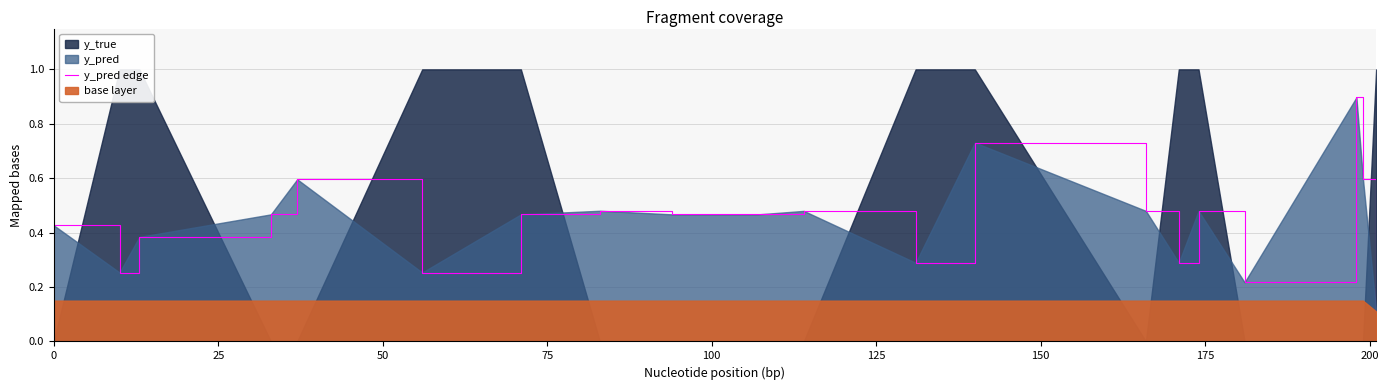

What is the highest value of the y_pred edge series?

0.9